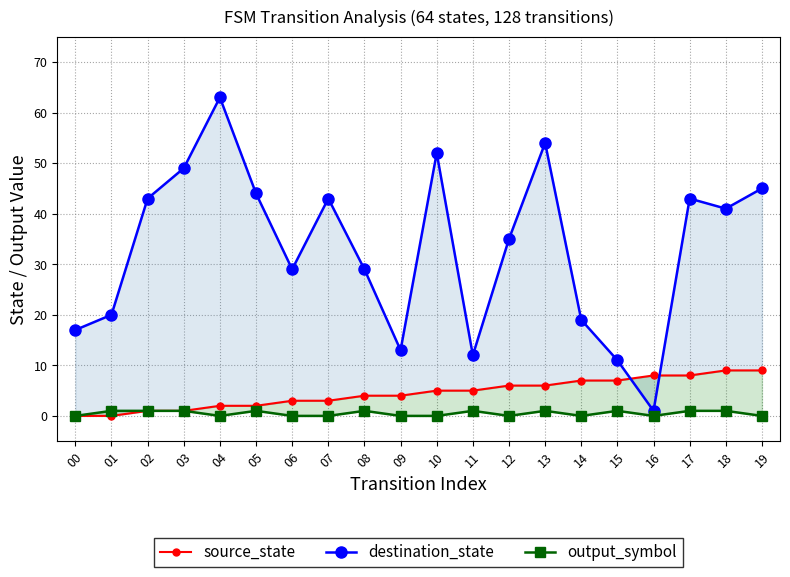

True or false: source_state has more than 2 interior local peaks.

False